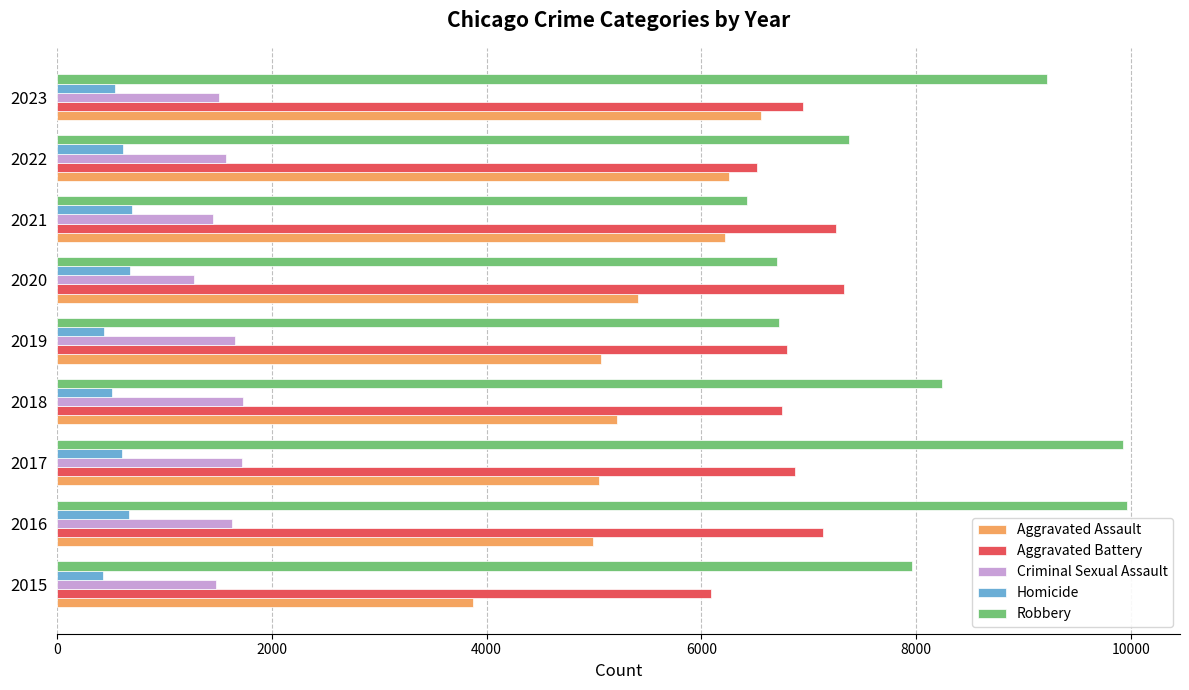

At which label does Aggravated Assault reach its peak?

2023